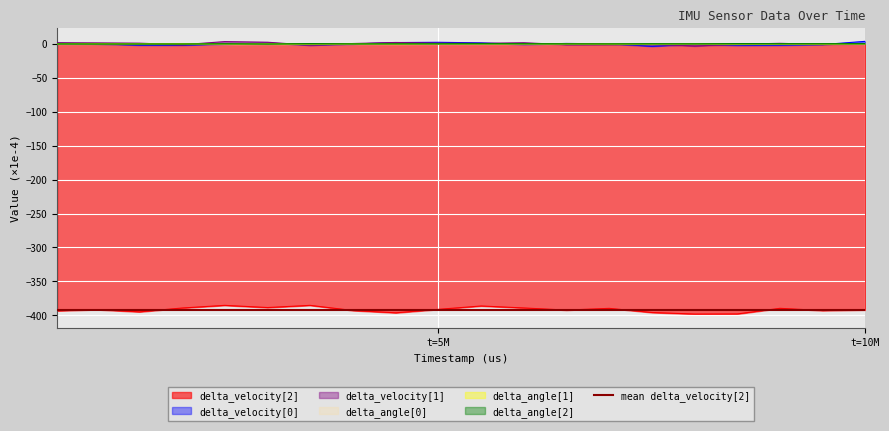

Rank the series by their maximum value, from highest to lowest.

delta_velocity[0], delta_velocity[1], delta_angle[1], delta_angle[2], delta_angle[0], delta_velocity[2]